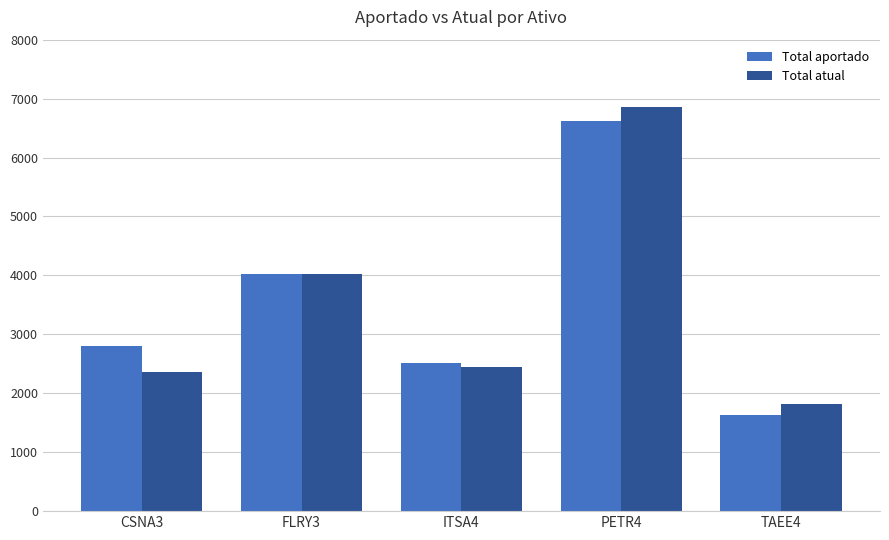

What is the spread (max minus min) of values at PETR4?

246